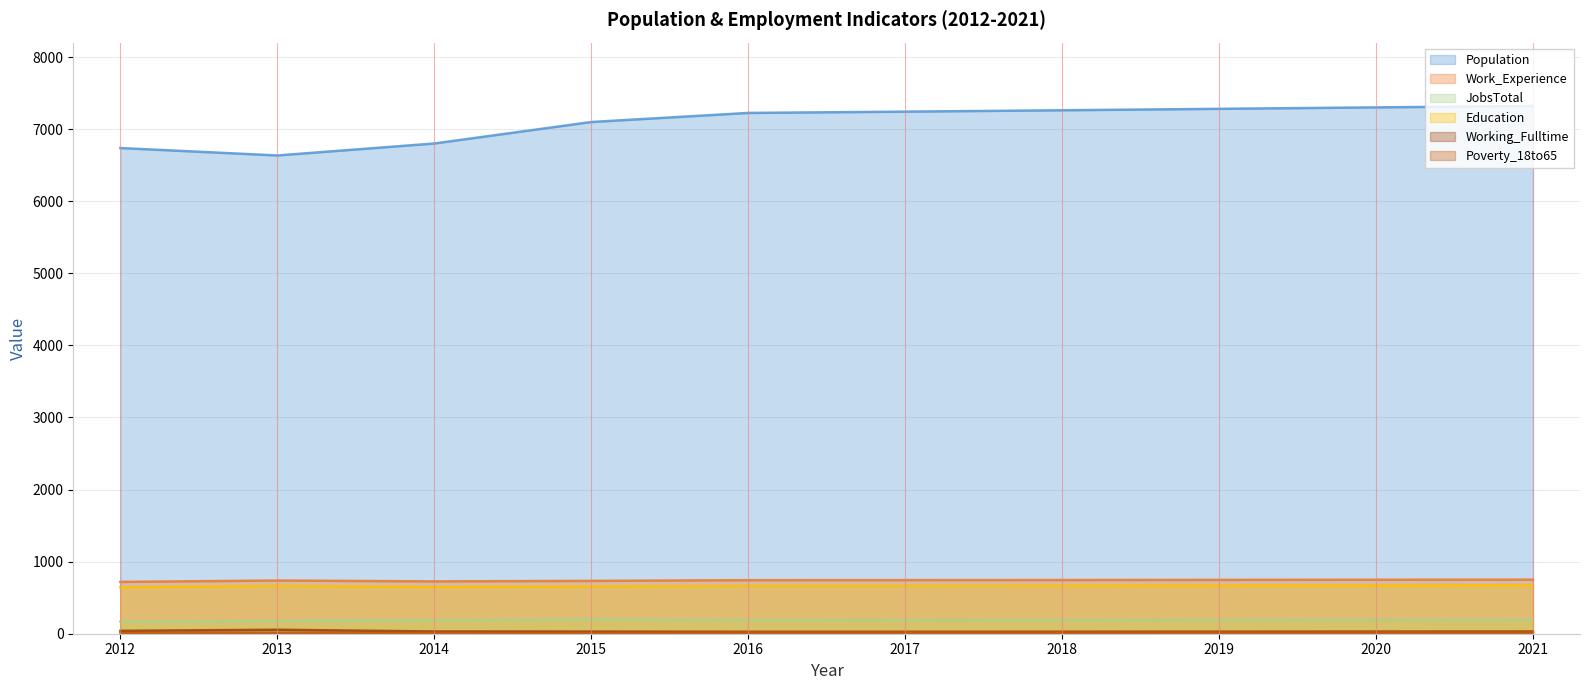

True or false: Poverty_18to65 and Working_Fulltime intersect in this chart.

False